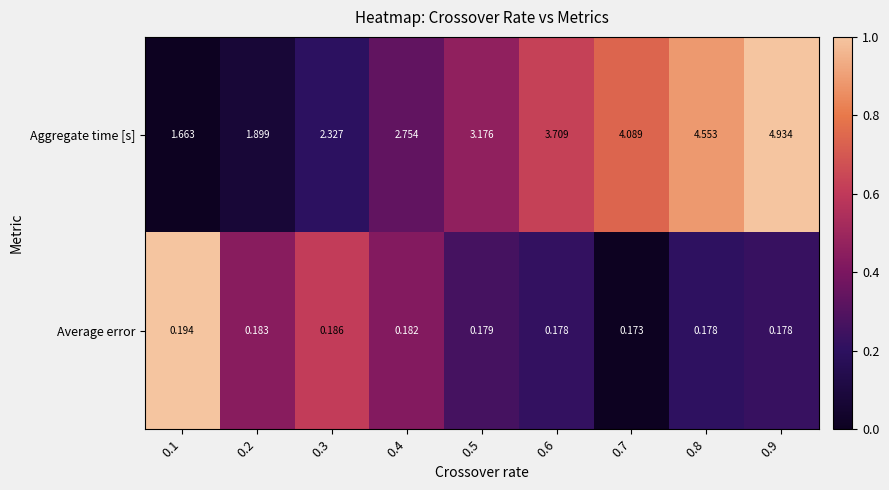

Rank the series by their average value, from lowest to highest.

Average error, Aggregate time [s]